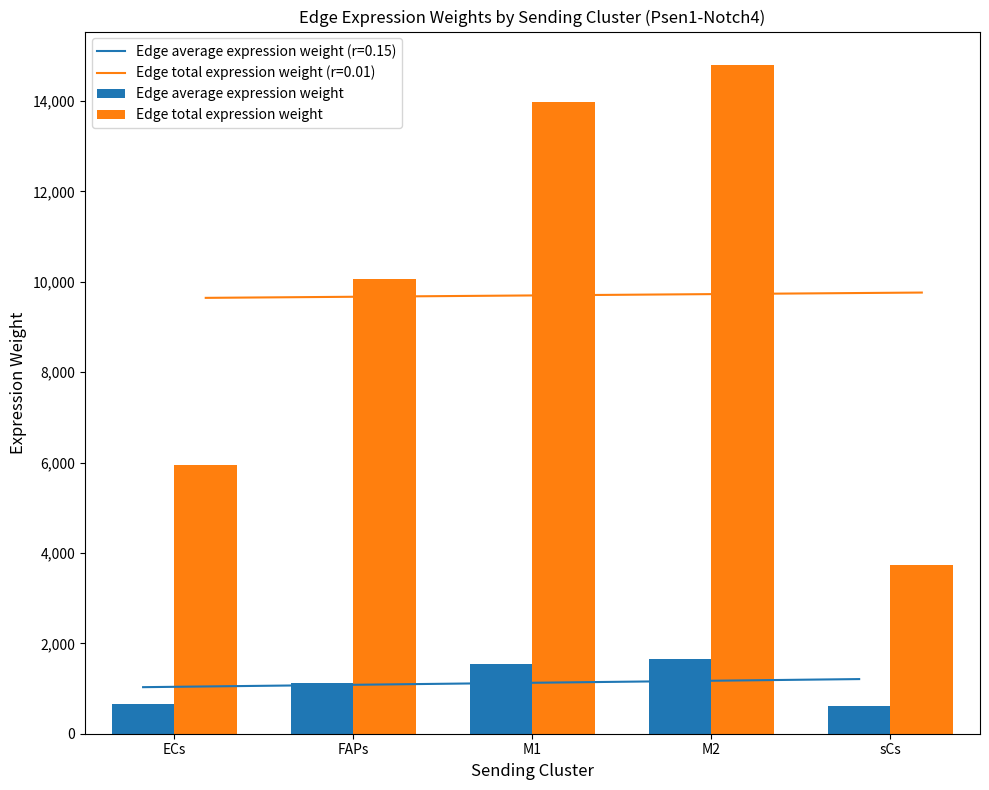

What is the difference between the maximum and minimum values in the Edge average expression weight series?

1021.8